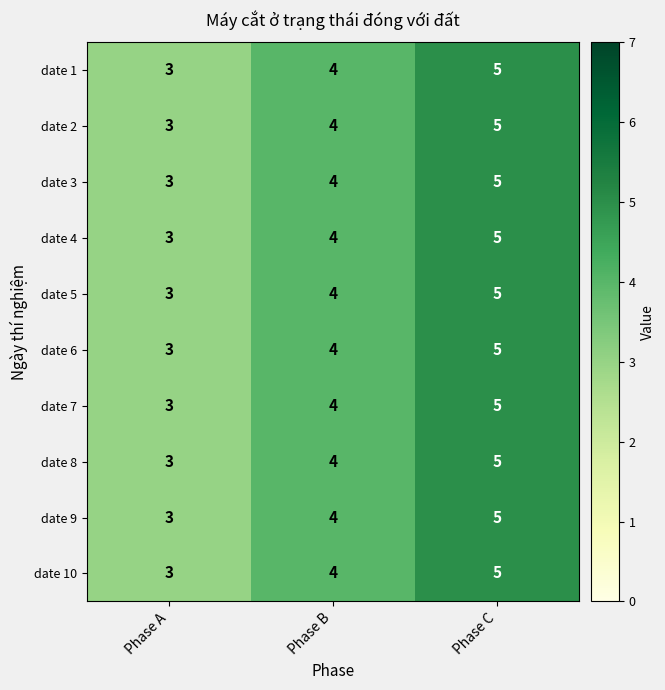

At which category is the sum across all series the highest?

Phase C